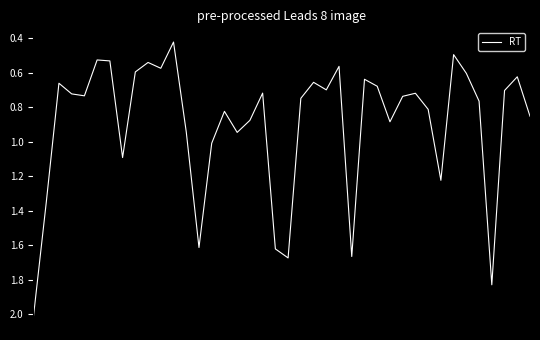

What is the maximum value shown in the chart?

2.0